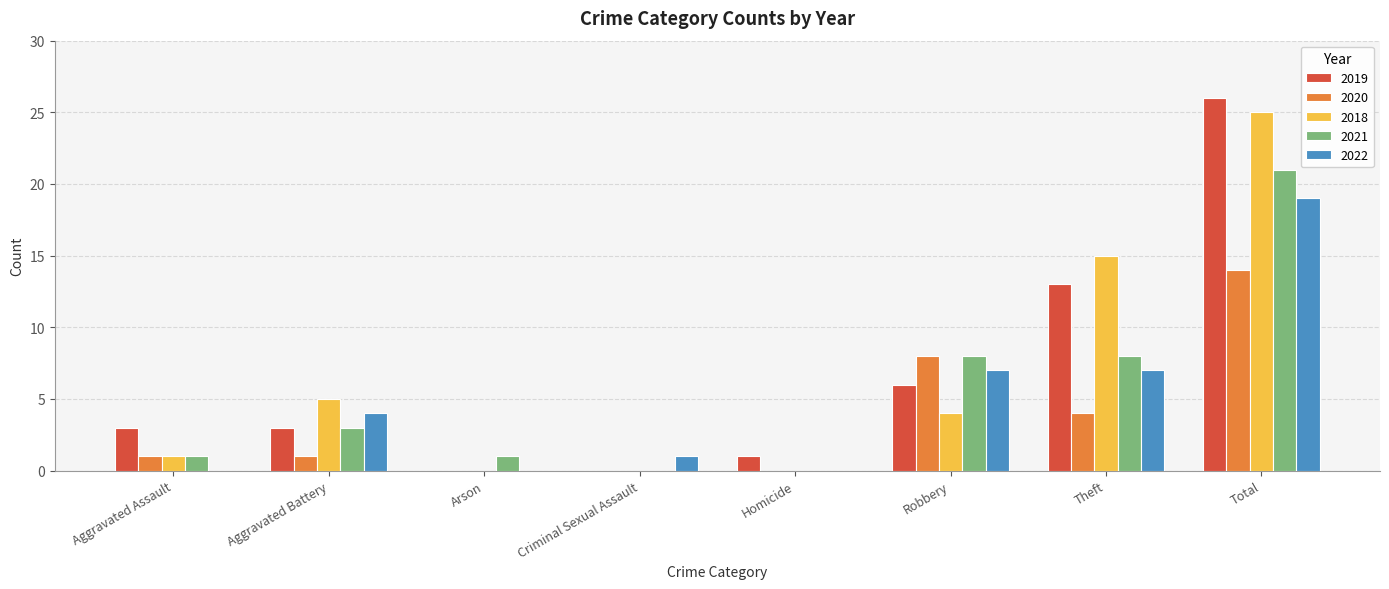

What is the spread (max minus min) of values at Criminal Sexual Assault?

1